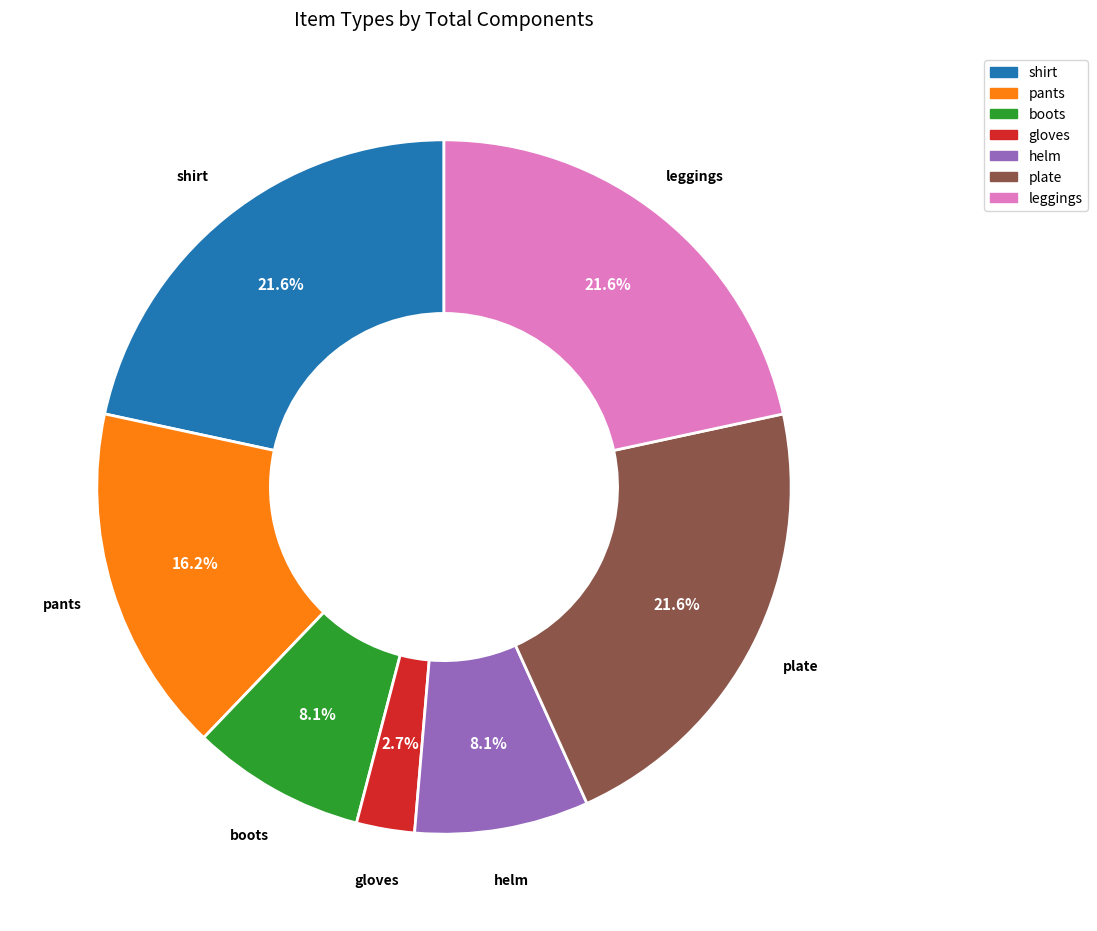

Do boots and plate together represent more than half of the pie?

No